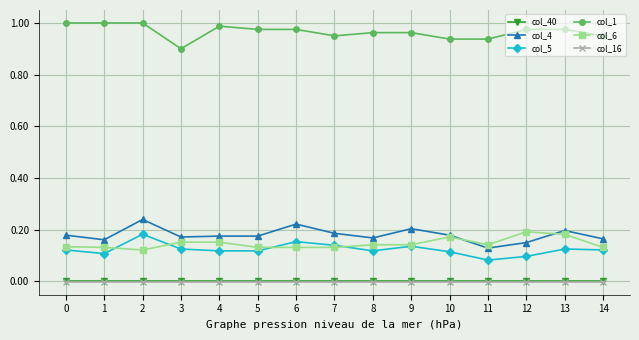

True or false: col_5 has more than 0 points higher than both neighbors.

True